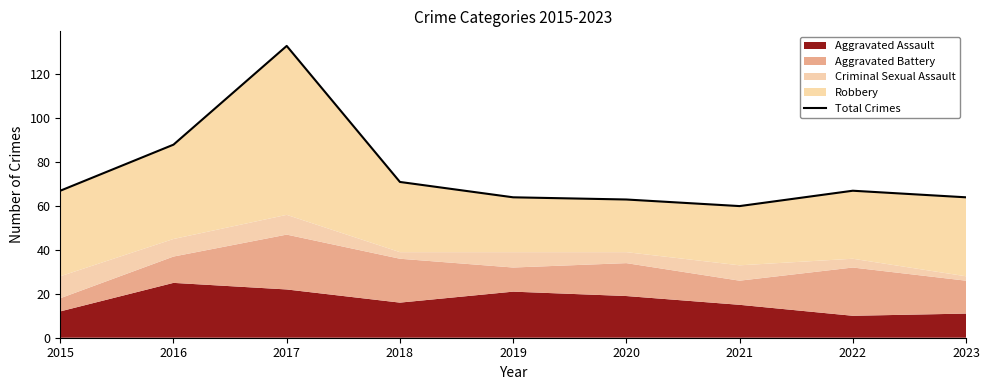

Read the value at 2018, to the nearest 5.

70